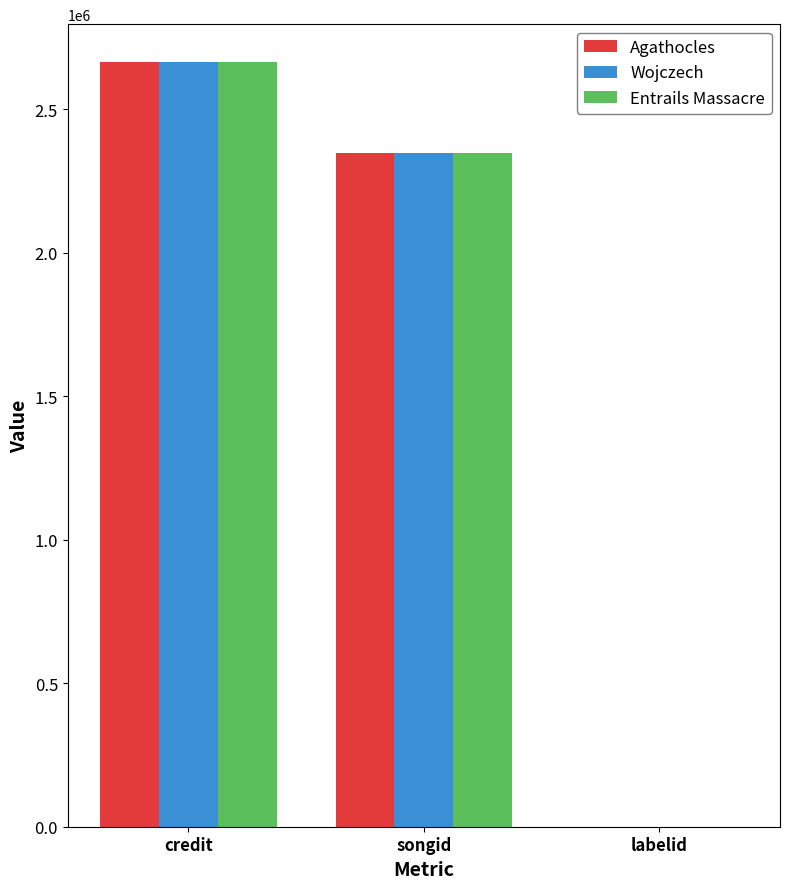

Reading right to left, transcribe all the data shown in this chart.

Agathocles: -1	2348837	2663582
Wojczech: -1	2348837	2663582
Entrails Massacre: -1	2348837	2663582